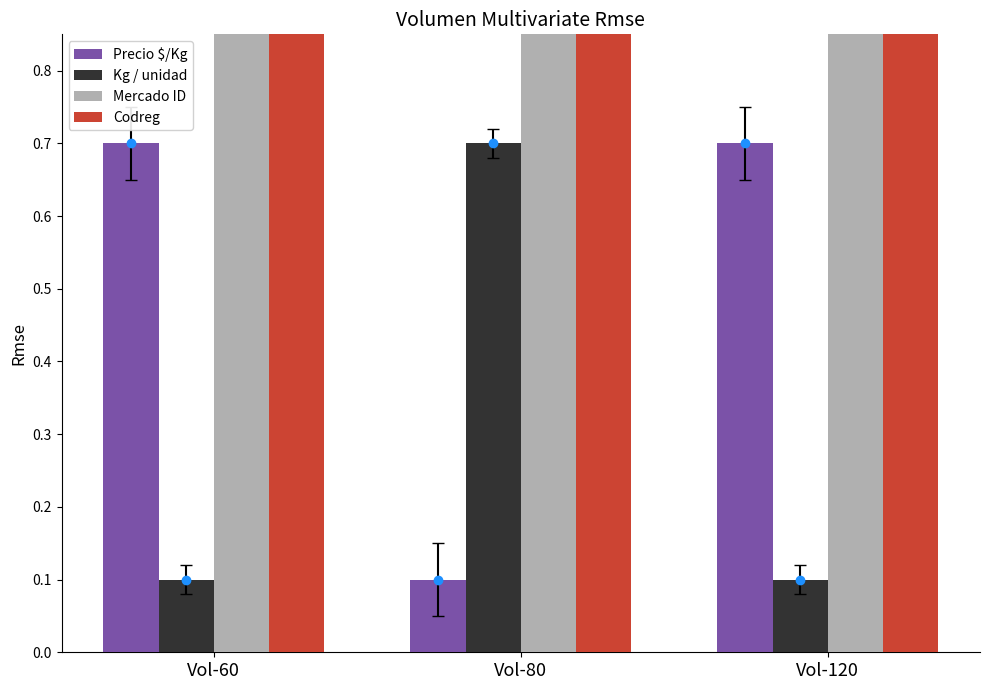

Count the Kg / unidad values in the range 0 to 1.

3